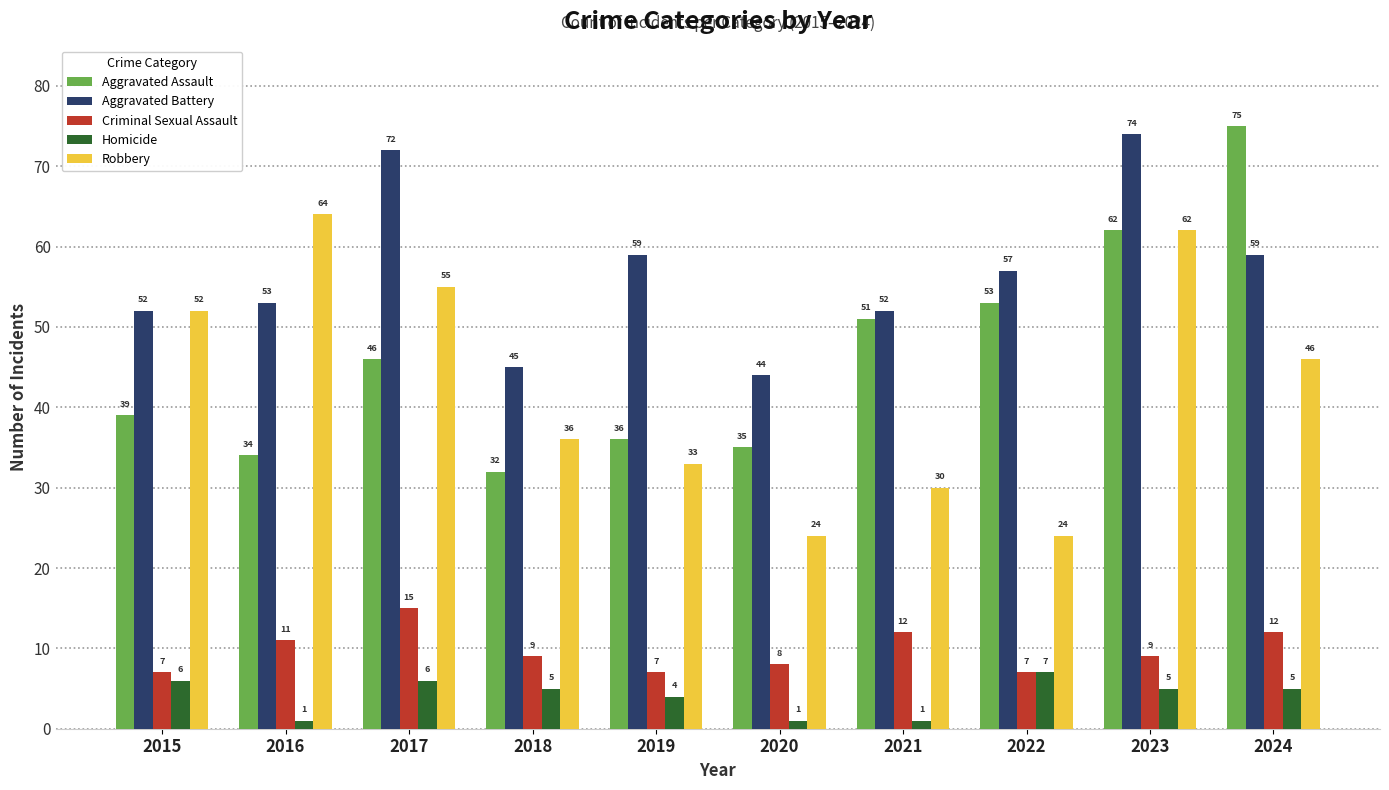

Where is Homicide nearest to the value 4?

2019